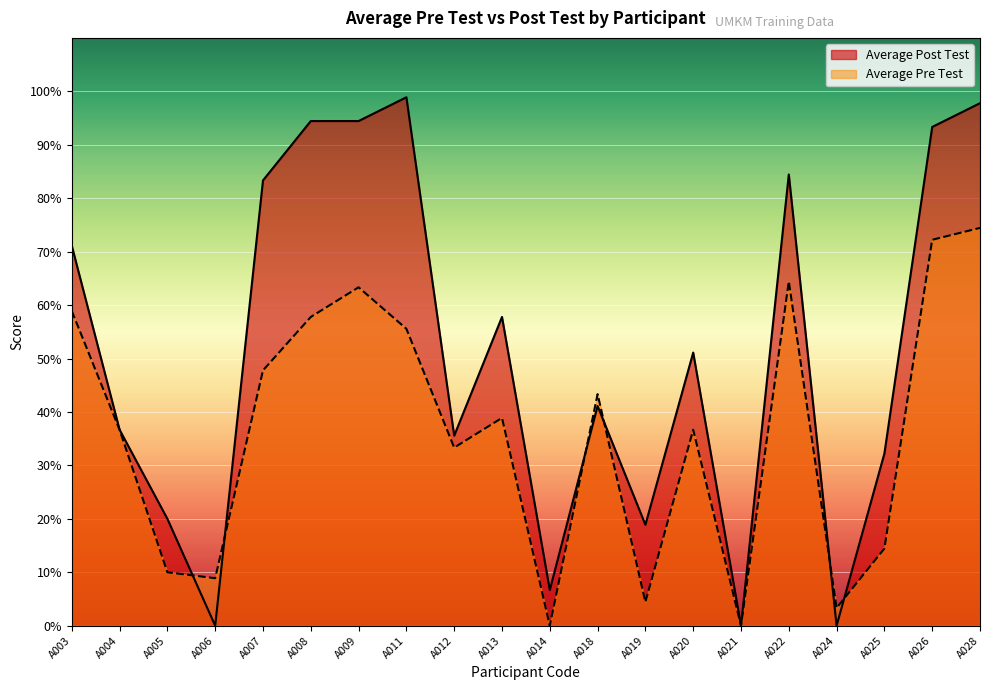

What is the value of the Average Pre Test point at the 1st from the left?

58.9